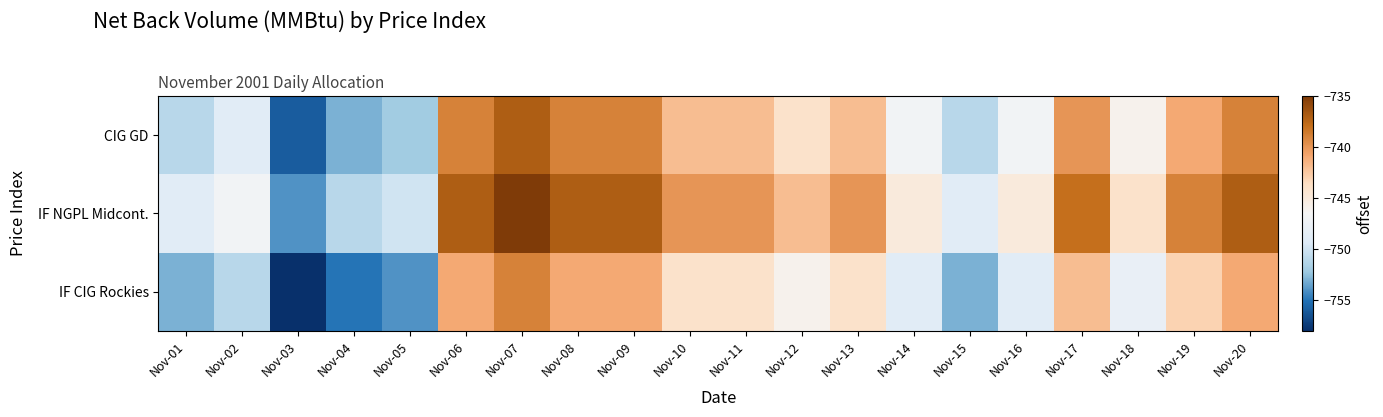

How many data points does each series have?

20